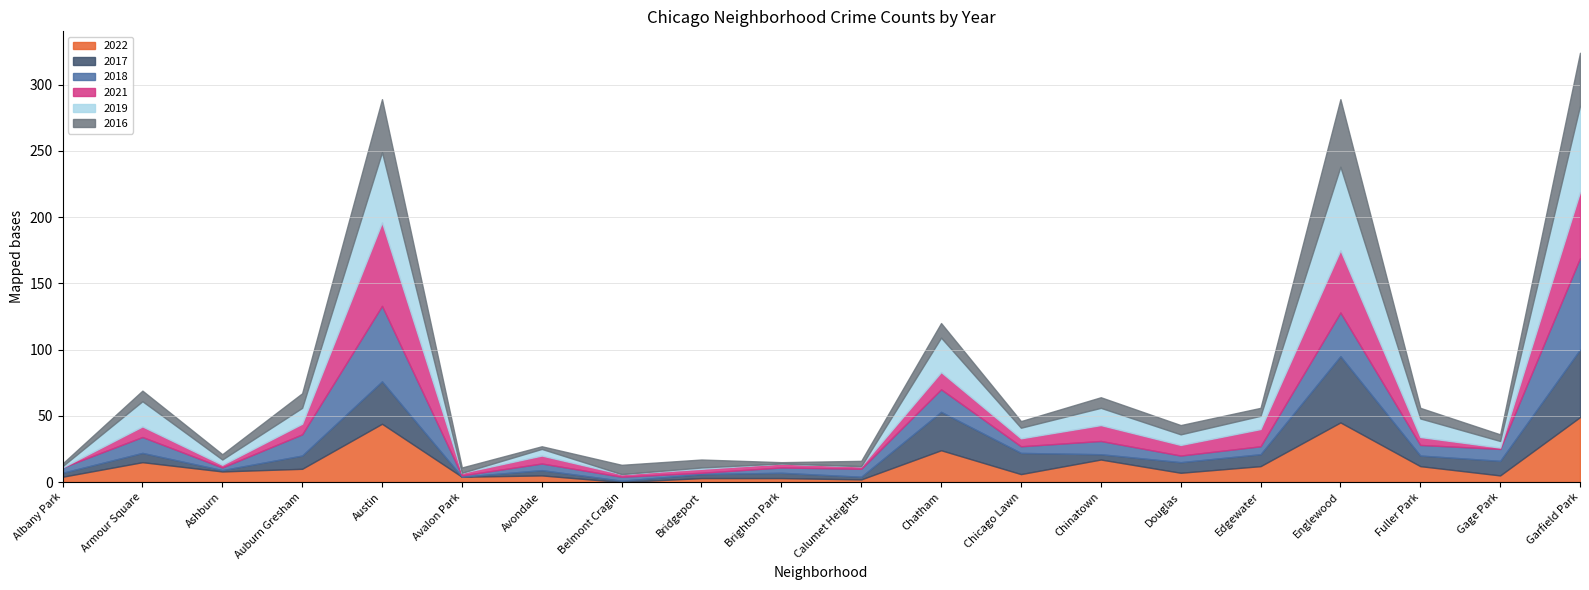

Where is the first local minimum for 2017?

Ashburn